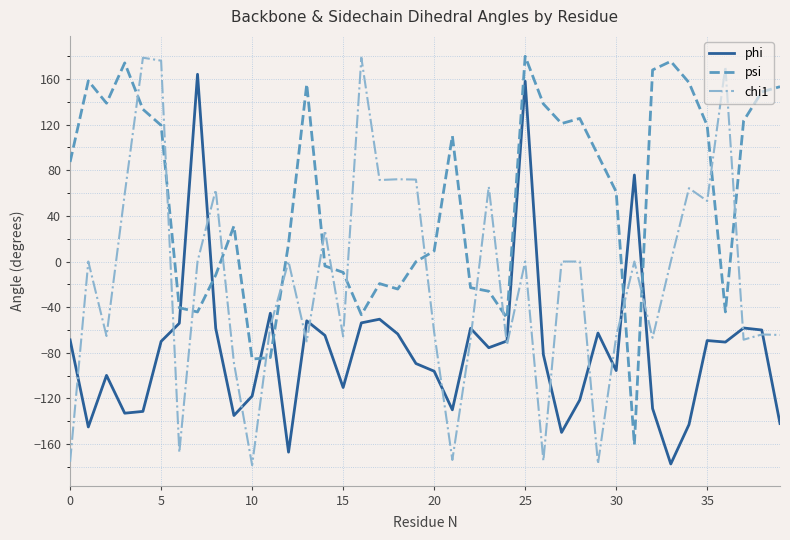

At how many categories does at least one series exceed 22?

32